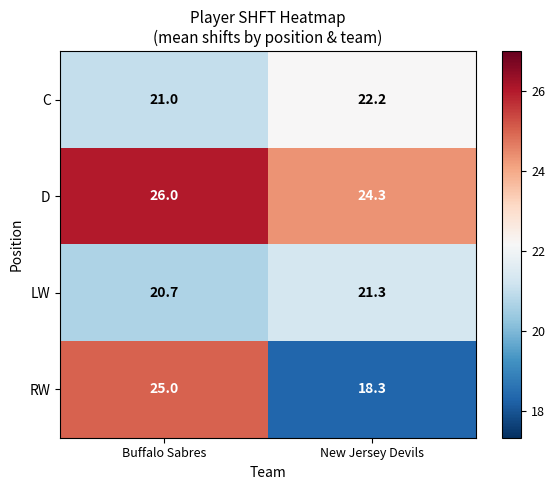

Rank the series by their maximum value, from highest to lowest.

D, RW, C, LW